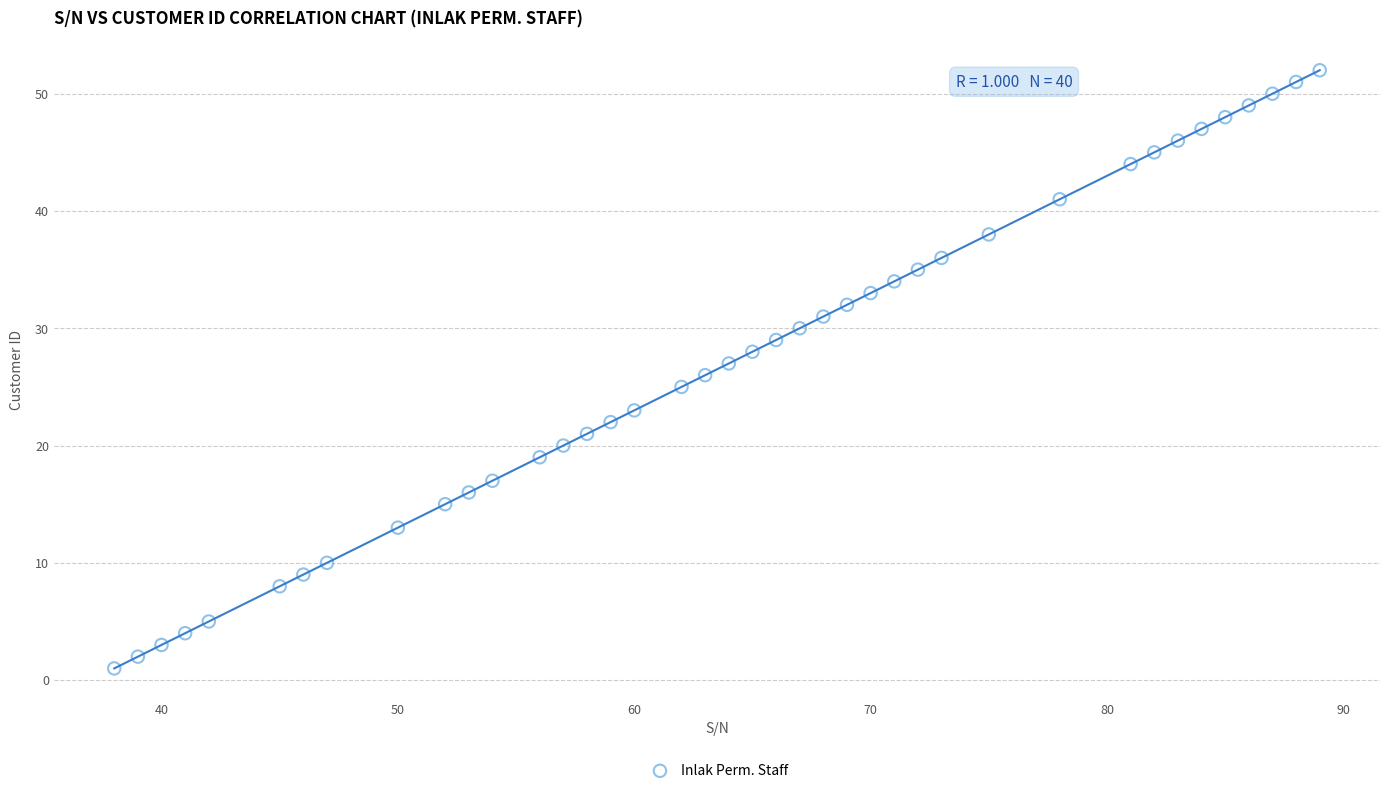

What is the range of X values (max minus min)?

51